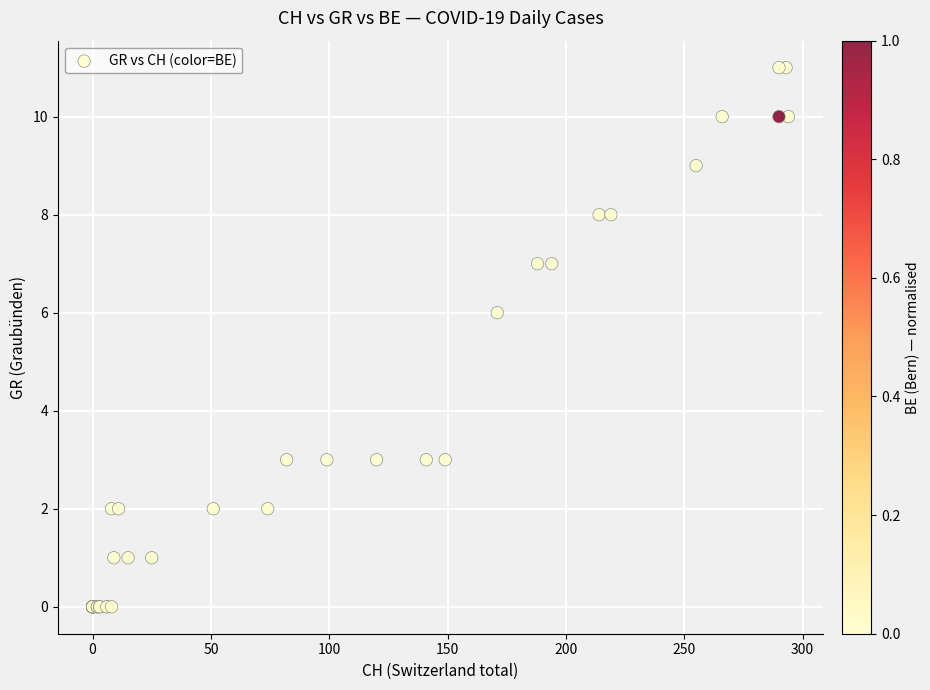

What Y value in the scatter plot is closest to 5?

6